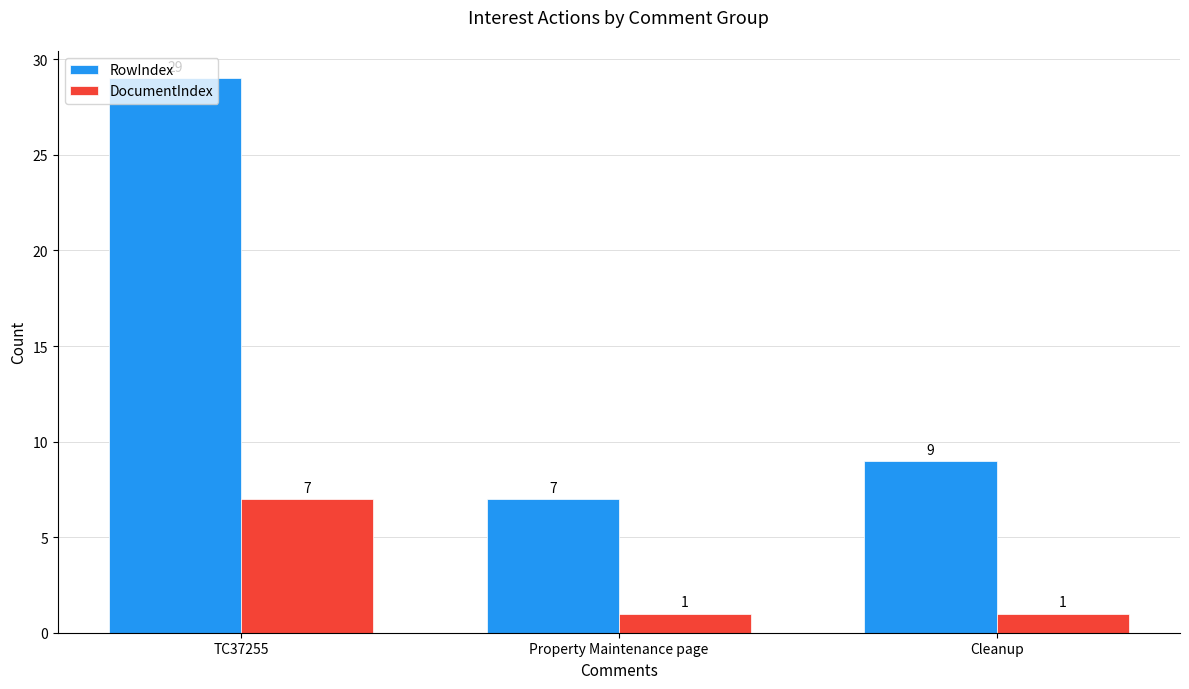

List the labels in order of RowIndex value, smallest first.

Property Maintenance page, Cleanup, TC37255